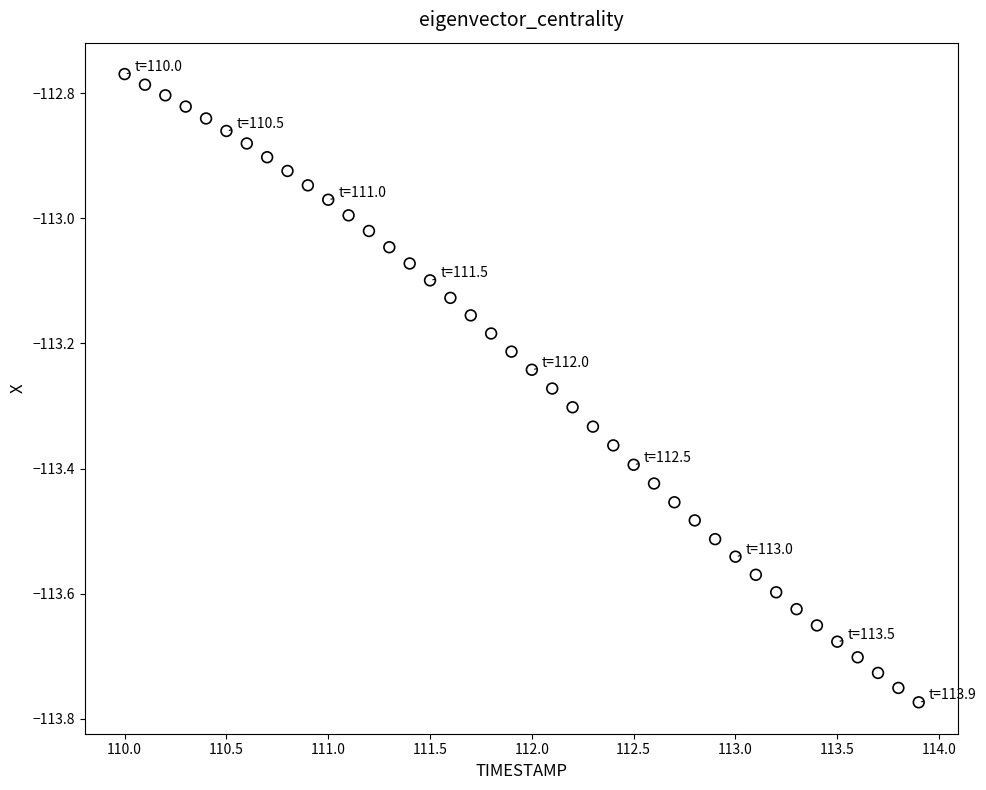

What is the range of Y values (max minus min)?

1.0